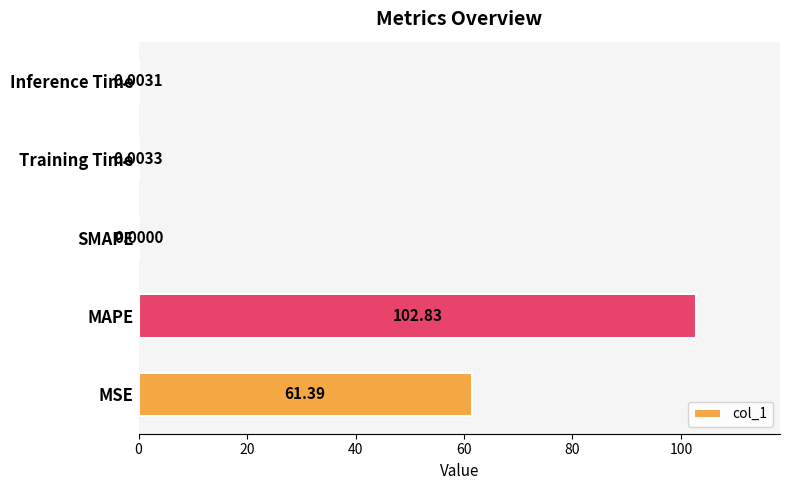

At which label is the value closest to 51?

MSE